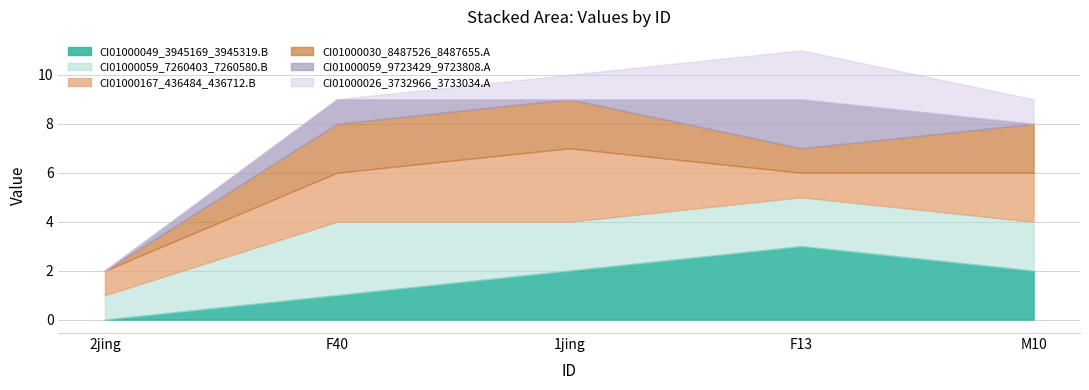

The CI01000167_436484_436712.B series shows 3 at F40. True or false?

False